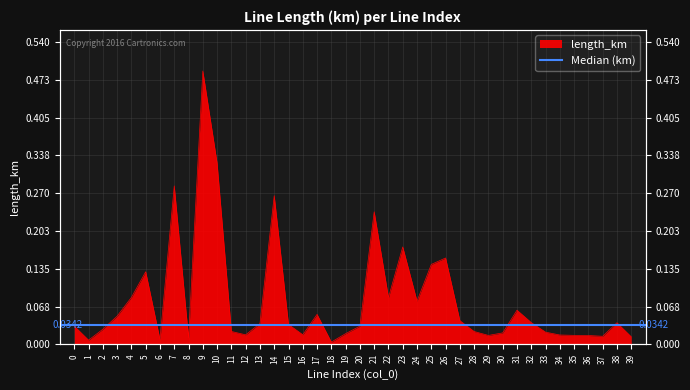

True or false: the data has more than 0 interior local peaks.

True